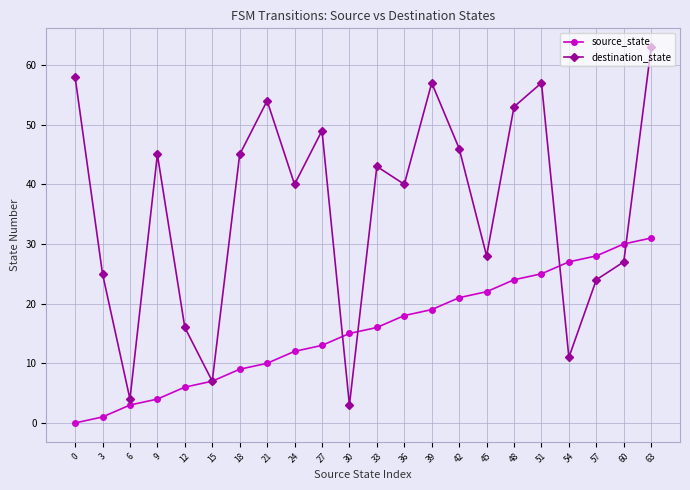

Where is source_state nearest to the value 15?

30